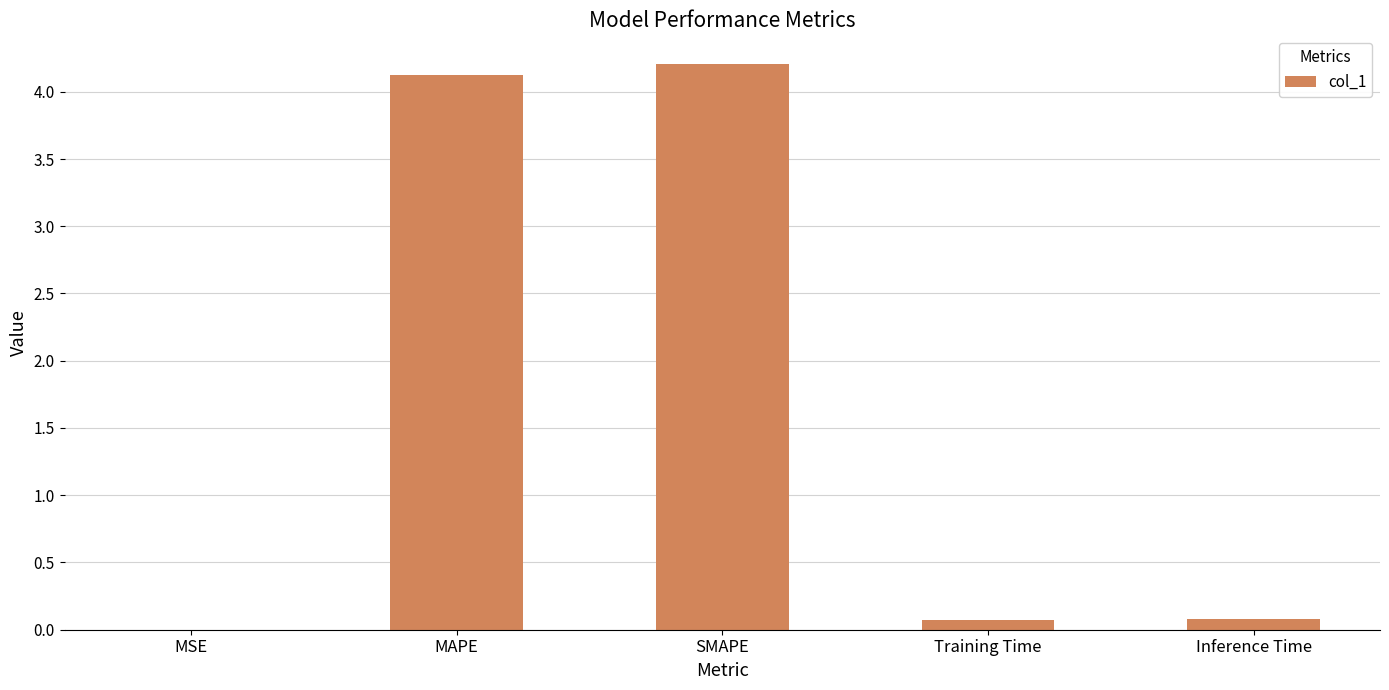

How many categories are shown in the chart?

5